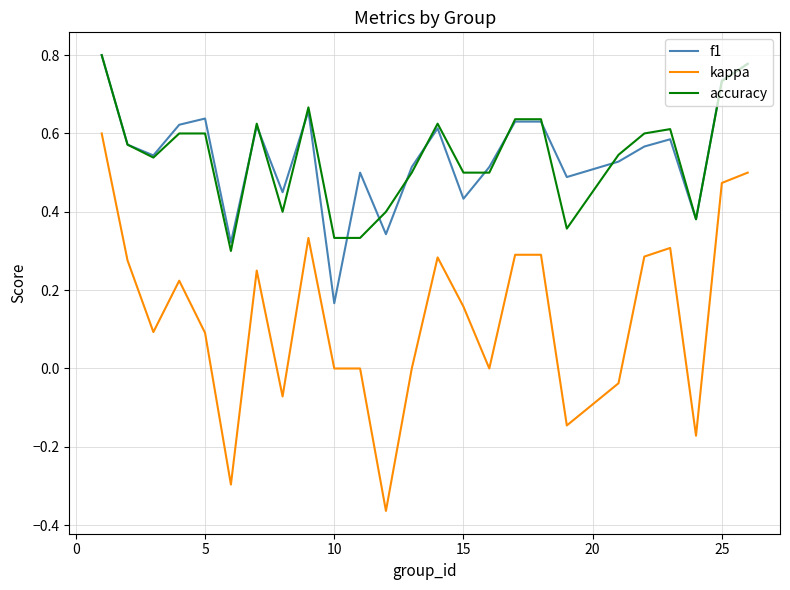

Which series has the widest spread of values?

kappa